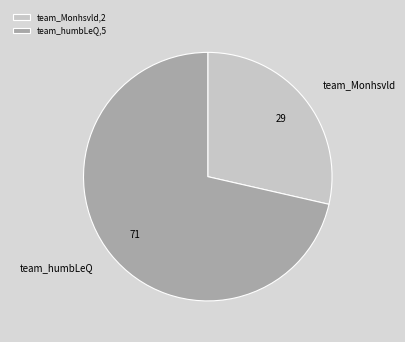

True or false: team_humbLeQ accounts for 85% of the total.

False